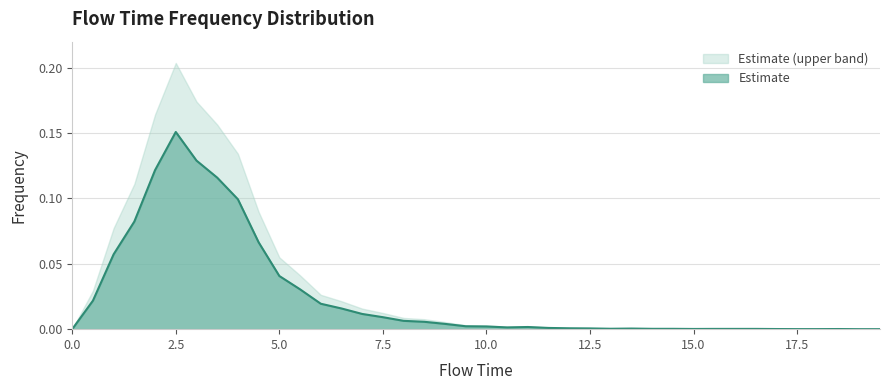

Between 3.0 and 6.5, which is larger?

3.0